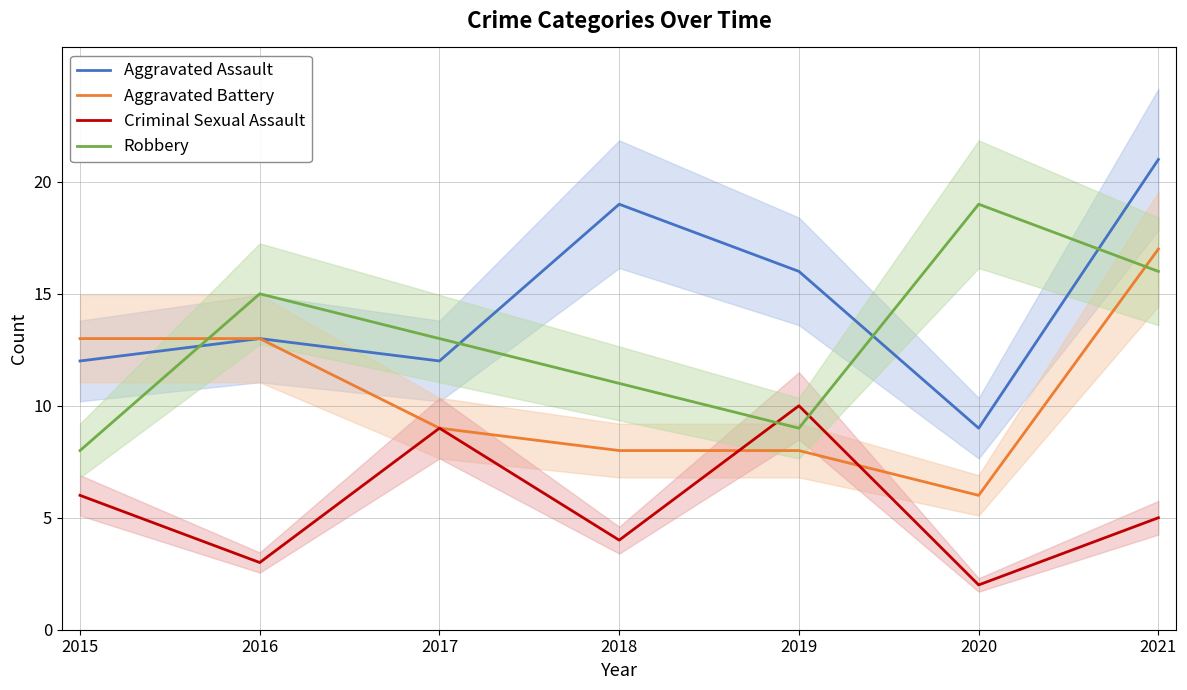

True or false: Aggravated Assault and Aggravated Battery intersect in this chart.

False